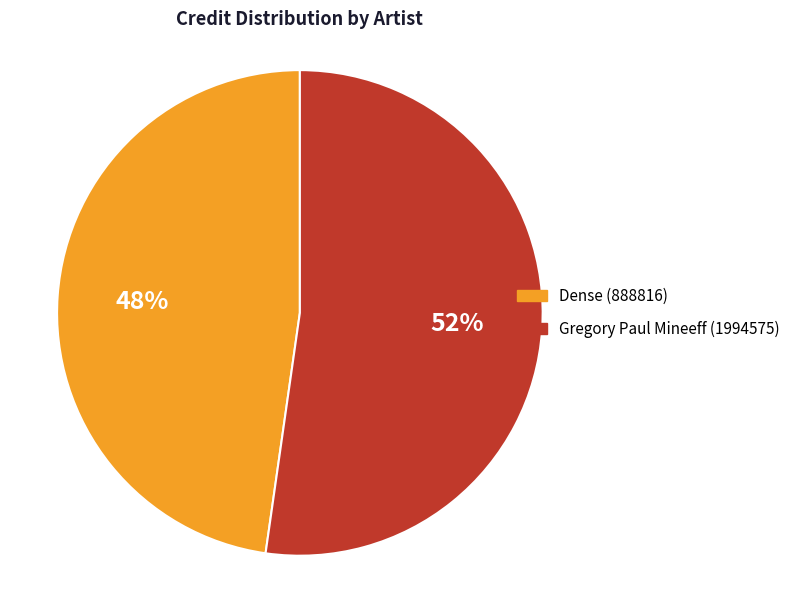

What percentage is the Gregory Paul Mineeff (1994575) slice, to the nearest percent?

52%